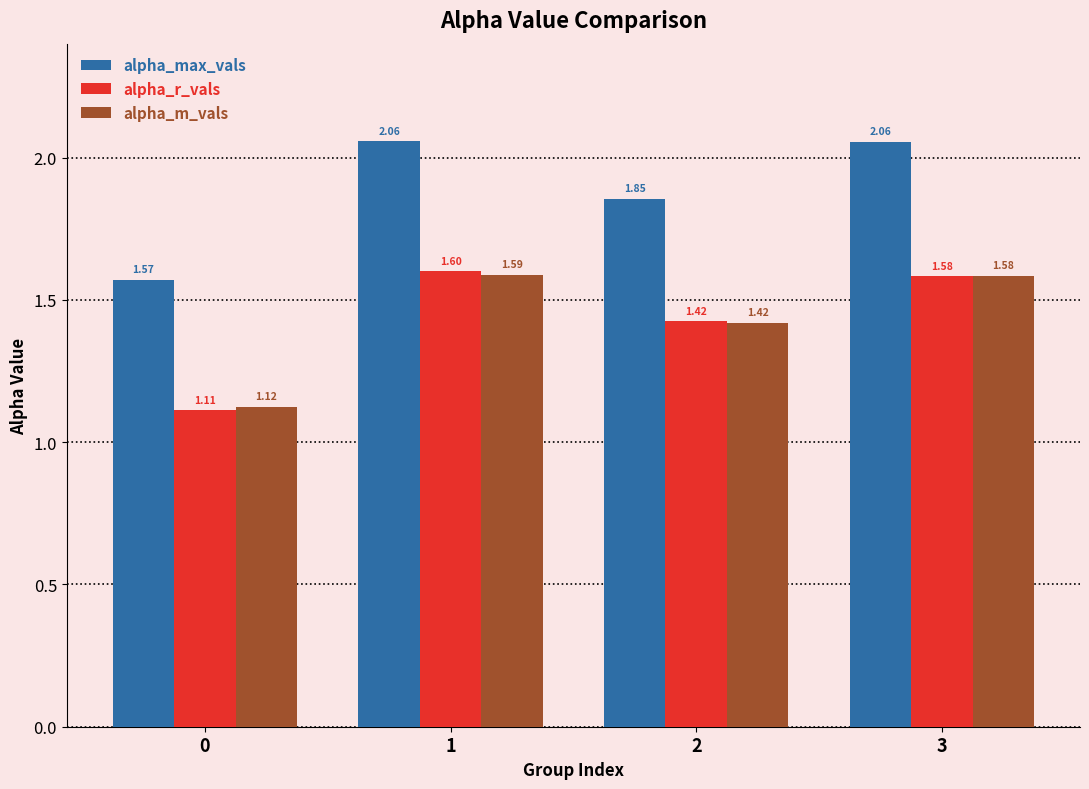

How many alpha_m_vals values are between 1 and 2?

4